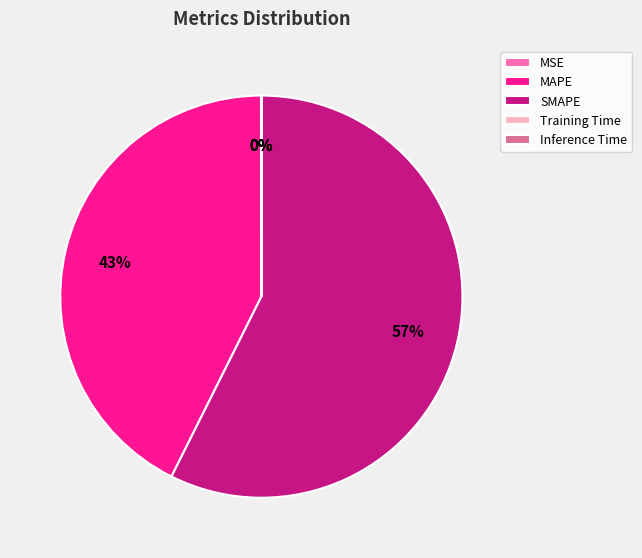

Which slice represents more than half of the pie?

SMAPE